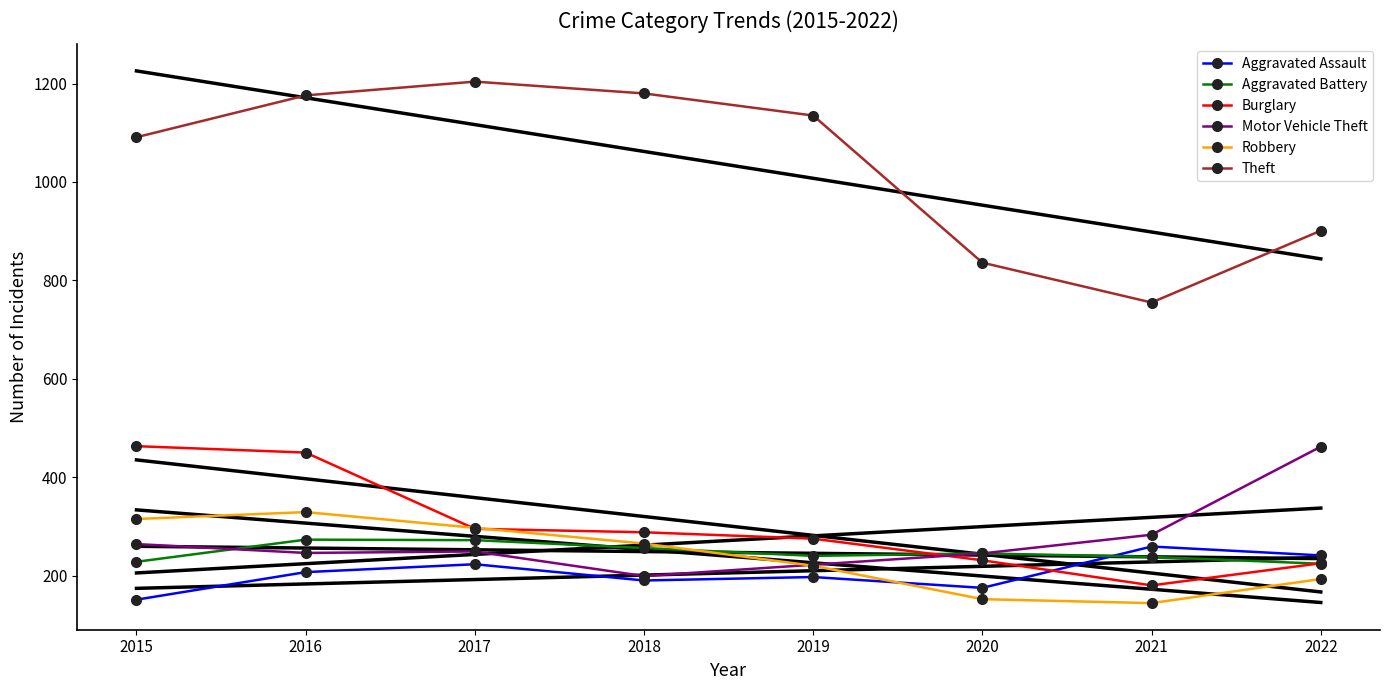

The value of Robbery at 2015 is 315. True or false?

True